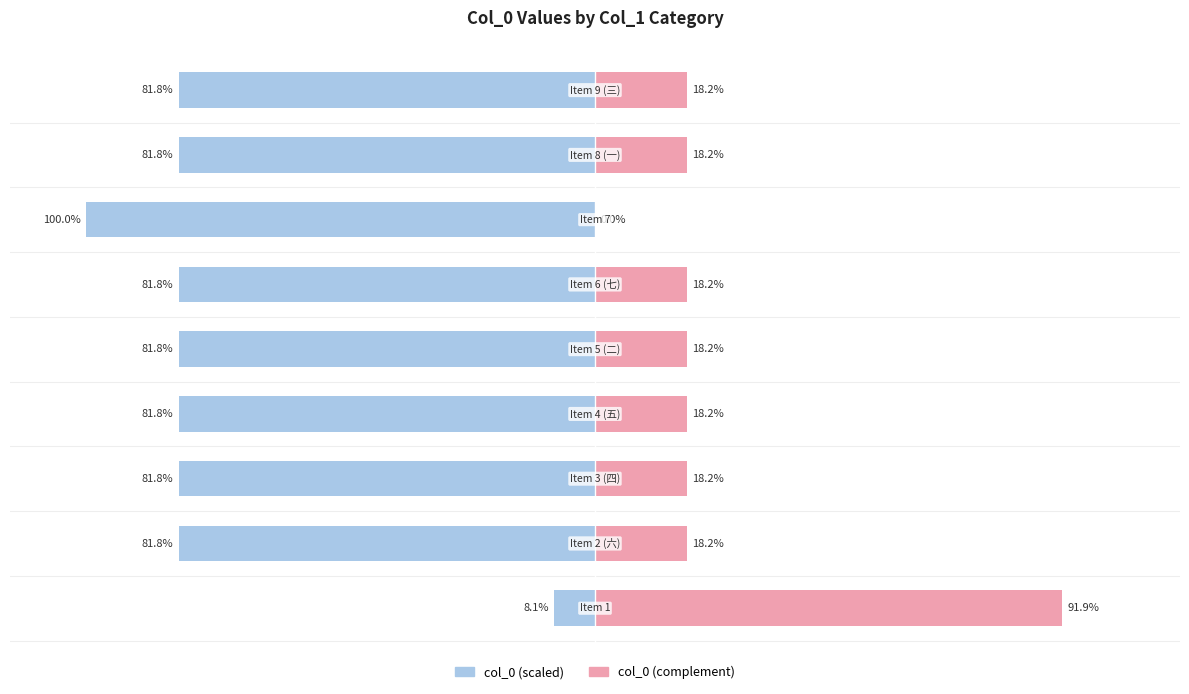

Reading left to right, extract all data points from this chart.

col_0 (left): 0=-8.1	1=-81.8	2=-81.8	3=-81.8	4=-81.8	5=-81.8	6=-100.0	7=-81.8	8=-81.8
col_0 (right): 0=91.9	1=18.2	2=18.2	3=18.2	4=18.2	5=18.2	6=0.0	7=18.2	8=18.2